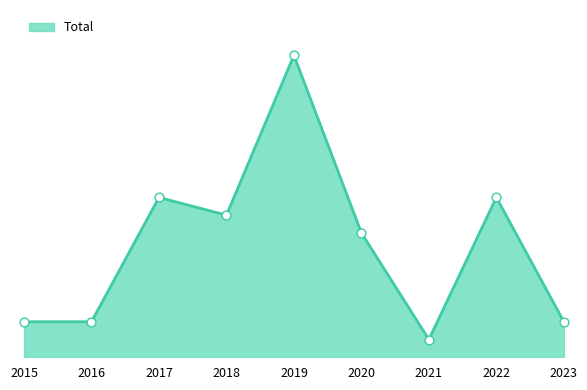

What is the change in value from 2019 to 2023?

-15